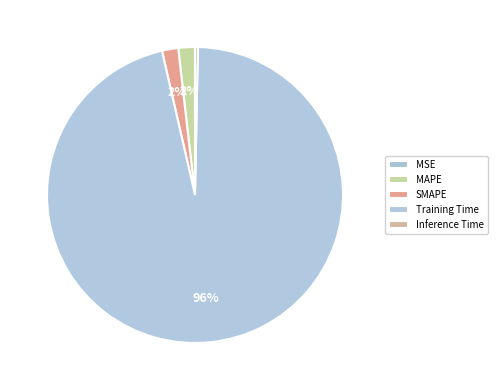

Do Inference Time and SMAPE together represent more than half of the pie?

No